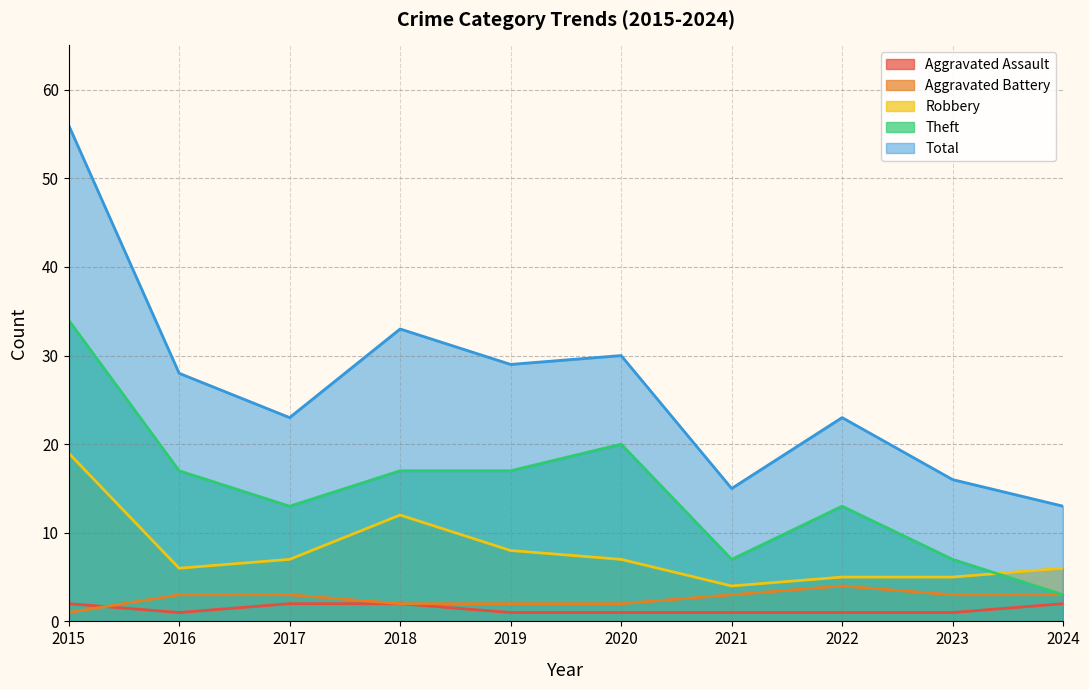

Where is the first local maximum for Total?

2018